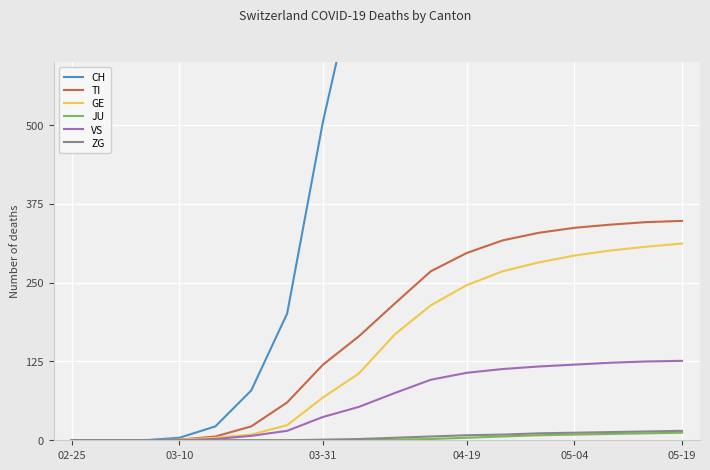

How many values in the GE series are below 168?

9